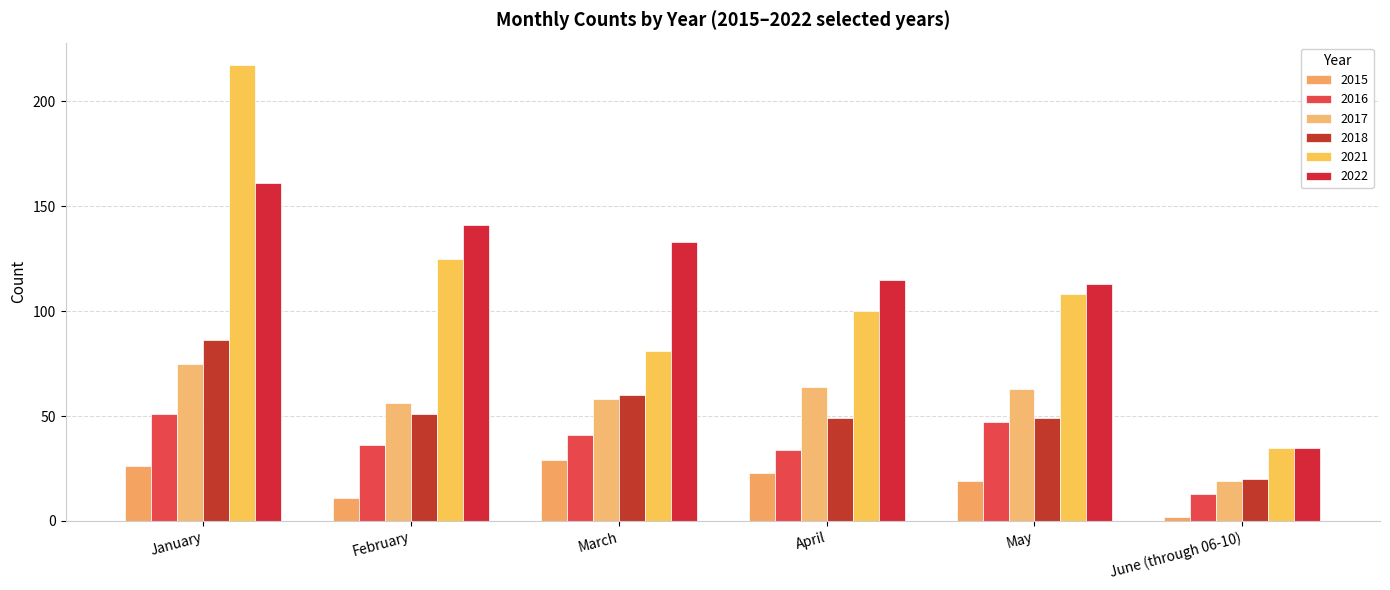

Is the value of 2017 at April greater than the value of 2021 at April?

No